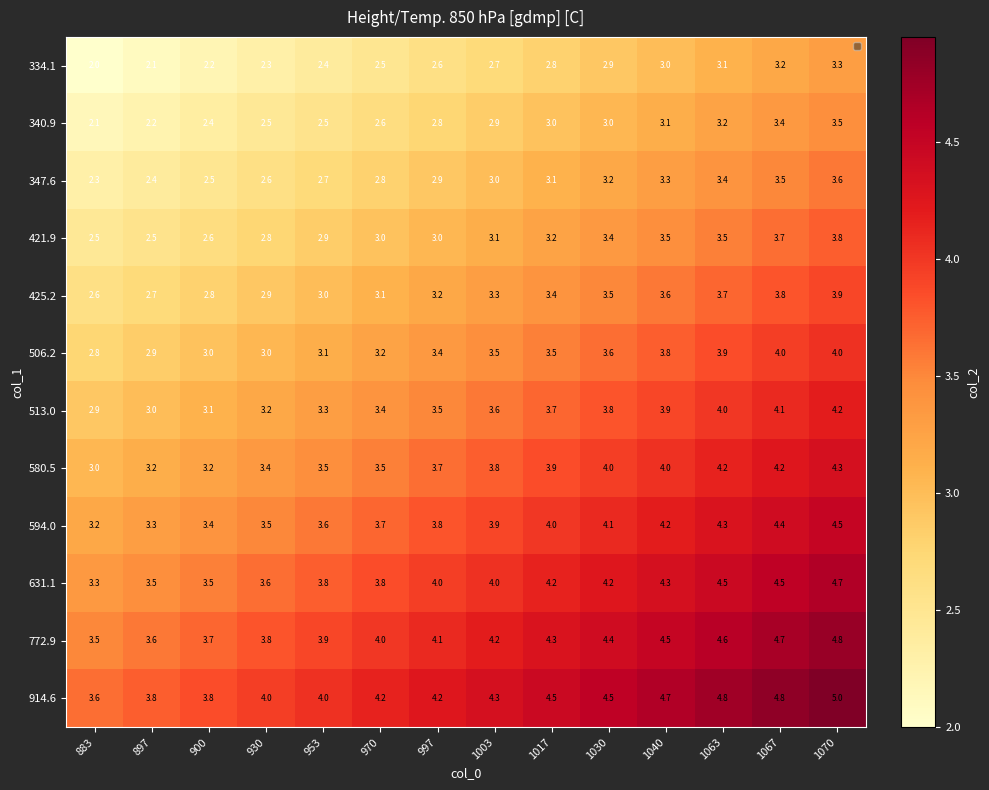

Rank the series at 953 from highest to lowest value.

914.6, 772.9, 631.1, 594.0, 580.5, 513.0, 506.2, 425.2, 421.9, 347.6, 340.9, 334.1